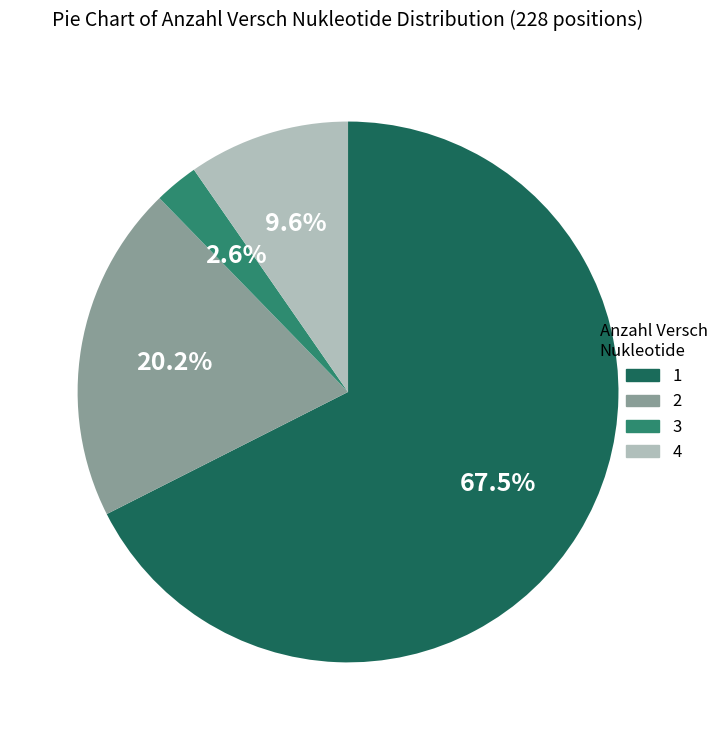

Which slice is the smallest?

3